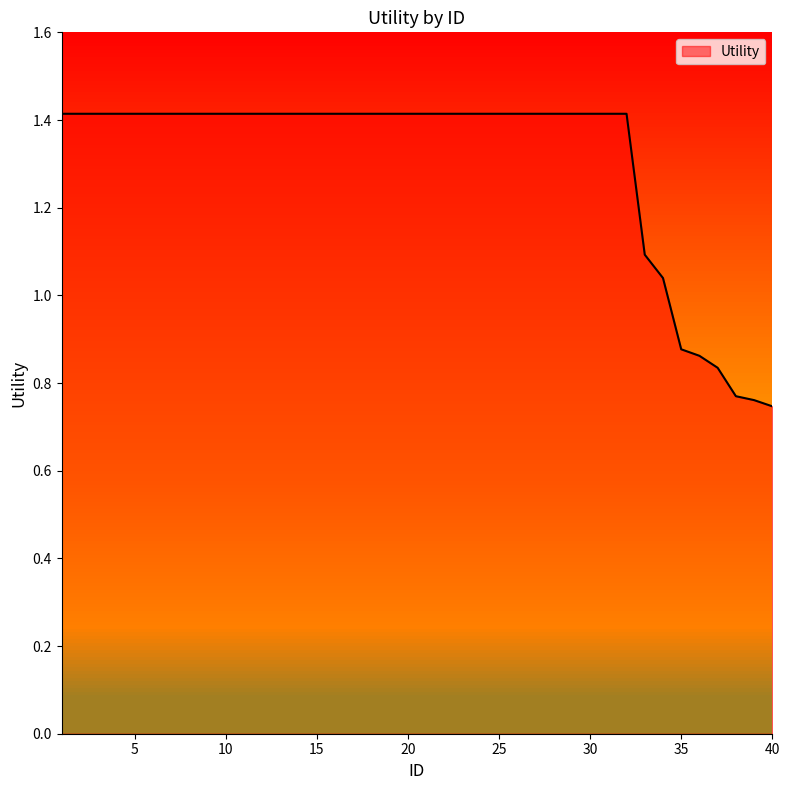

What is the maximum value shown in the chart?

1.4